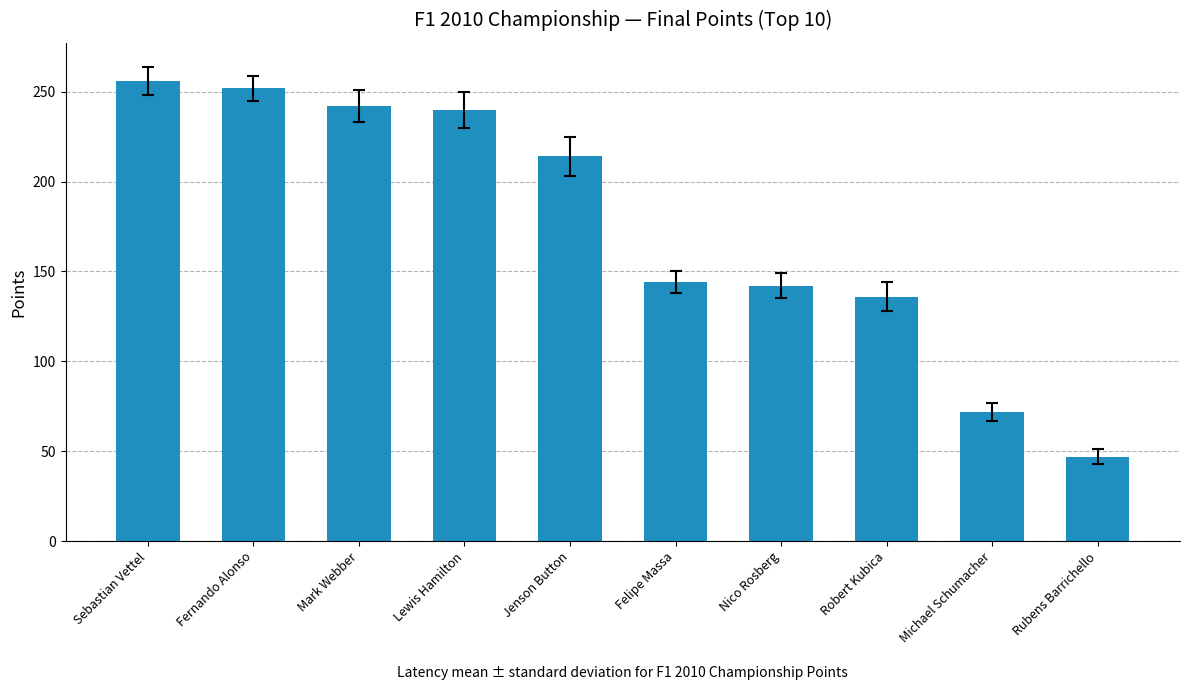

The value at Mark Webber is 242. True or false?

True